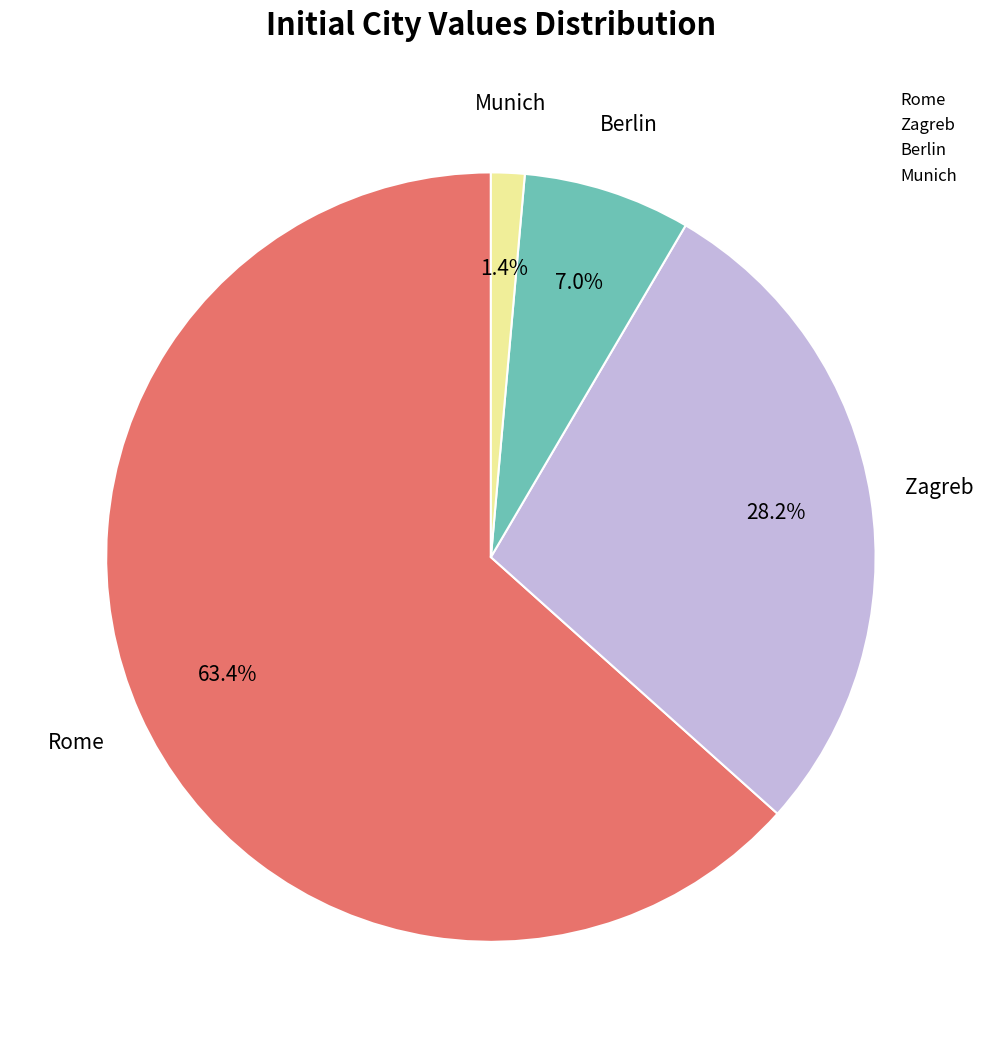

What is the smallest slice in the pie chart?

Munich